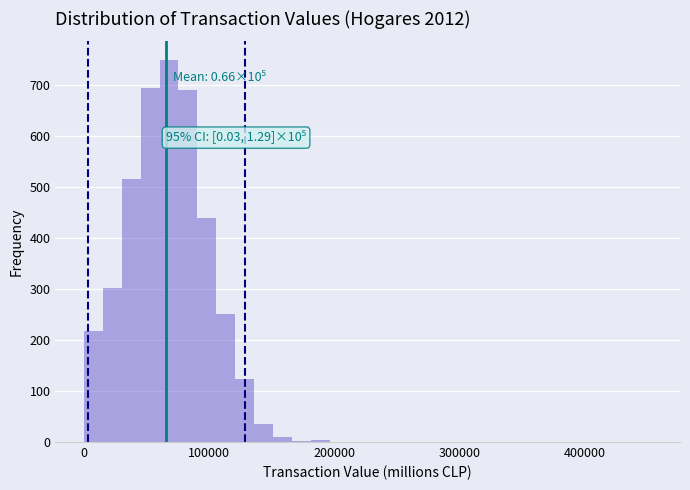

Around what value on the x-axis is the tallest bar? Give the approximate position of its centre, as read against the axis.

70000